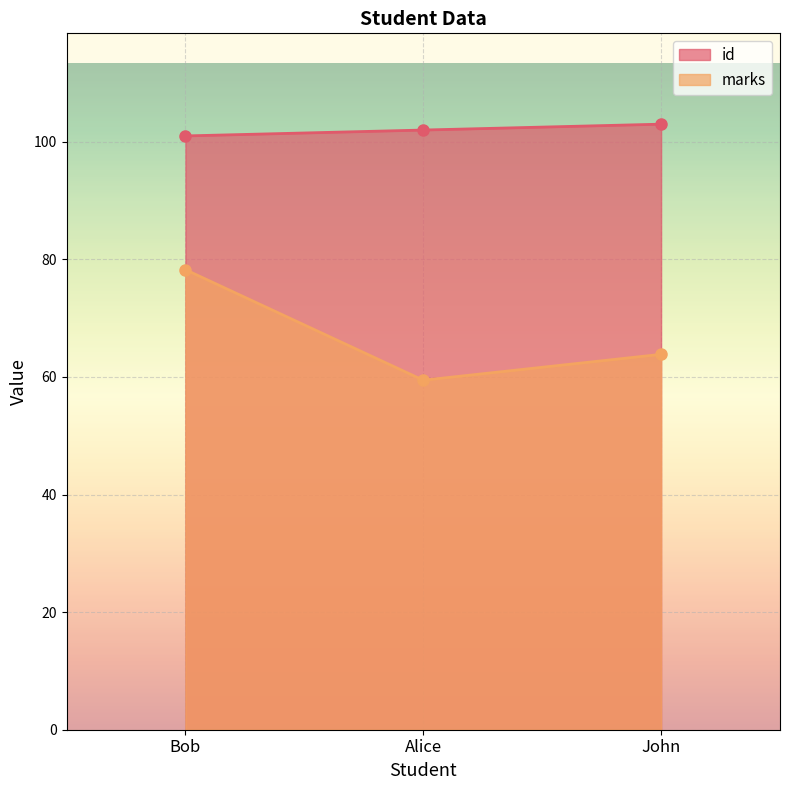

Which series has the largest range (max minus min)?

marks